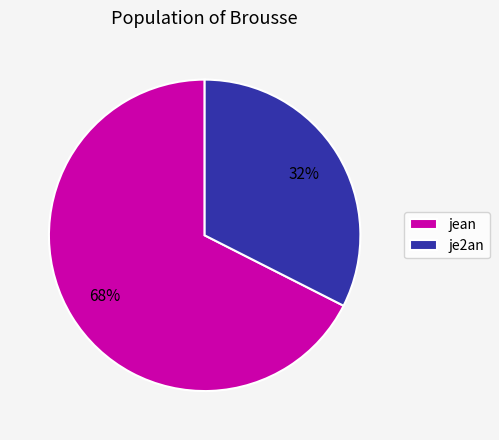

Is there a majority slice in this chart?

Yes